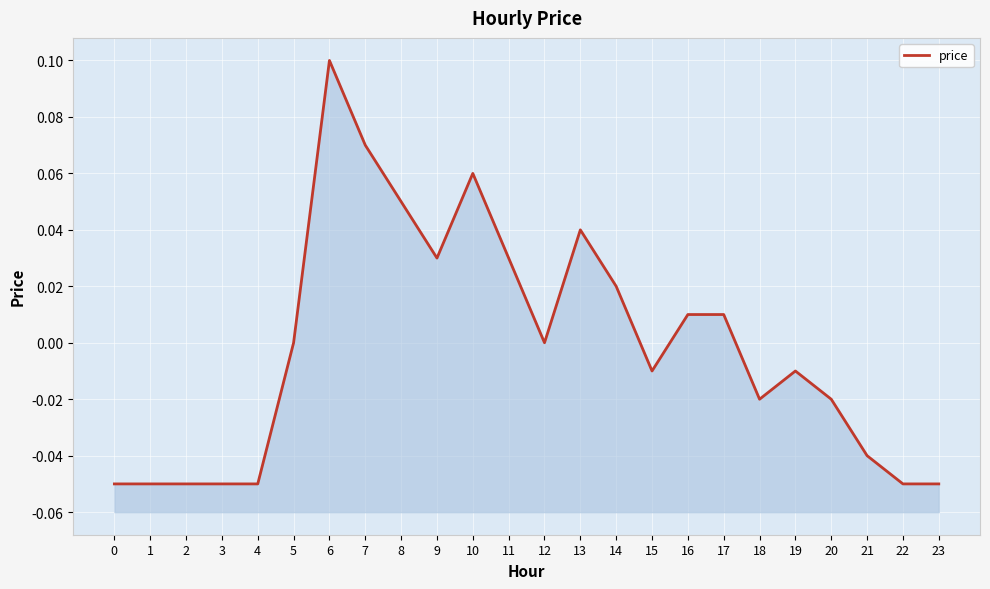

What is the minimum value shown in the chart?

-0.1